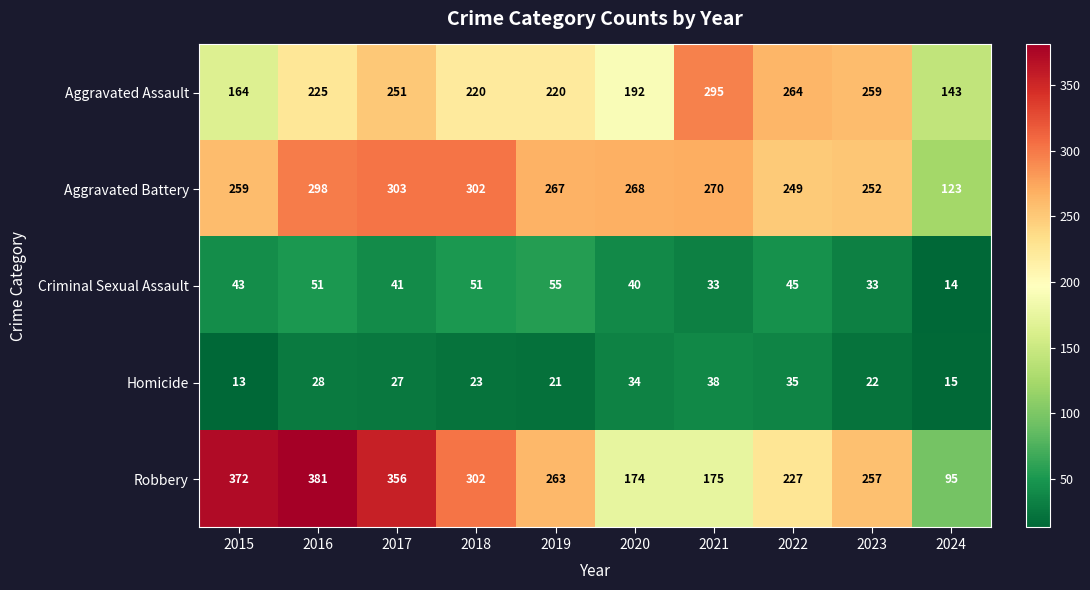

What is the maximum value shown in the chart?

381